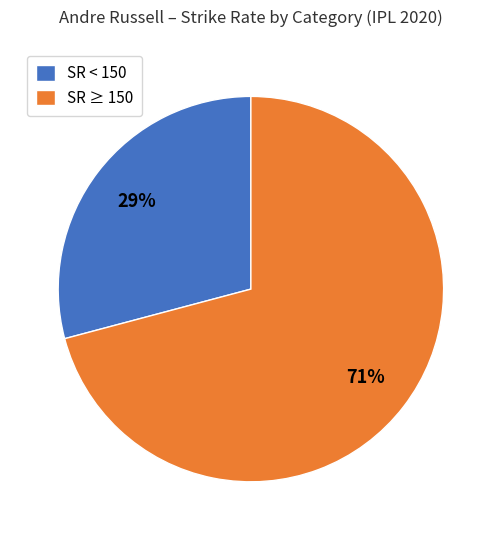

Rank the categories by value from lowest to highest.

SR < 150, SR ≥ 150